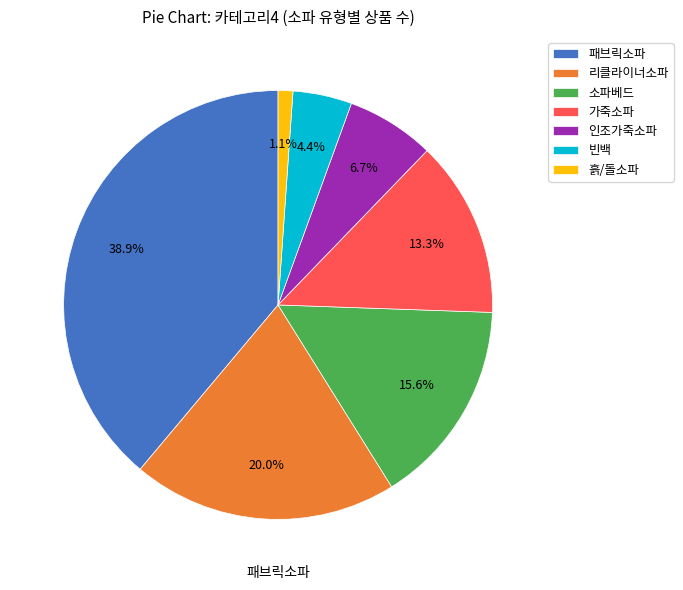

What percentage is the 인조가죽소파 slice, to the nearest percent?

7%